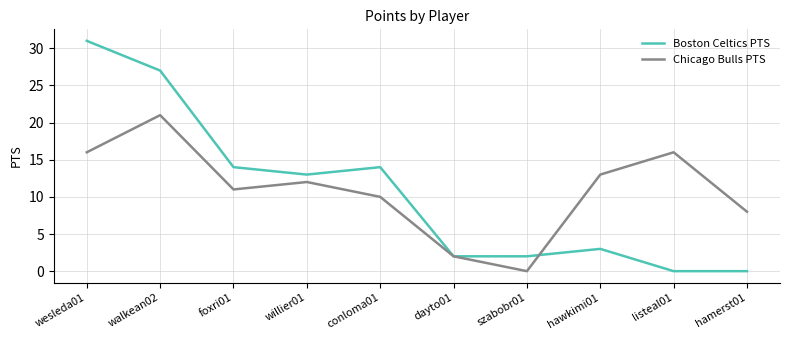

At which label does Boston Celtics PTS reach its peak?

wesleda01